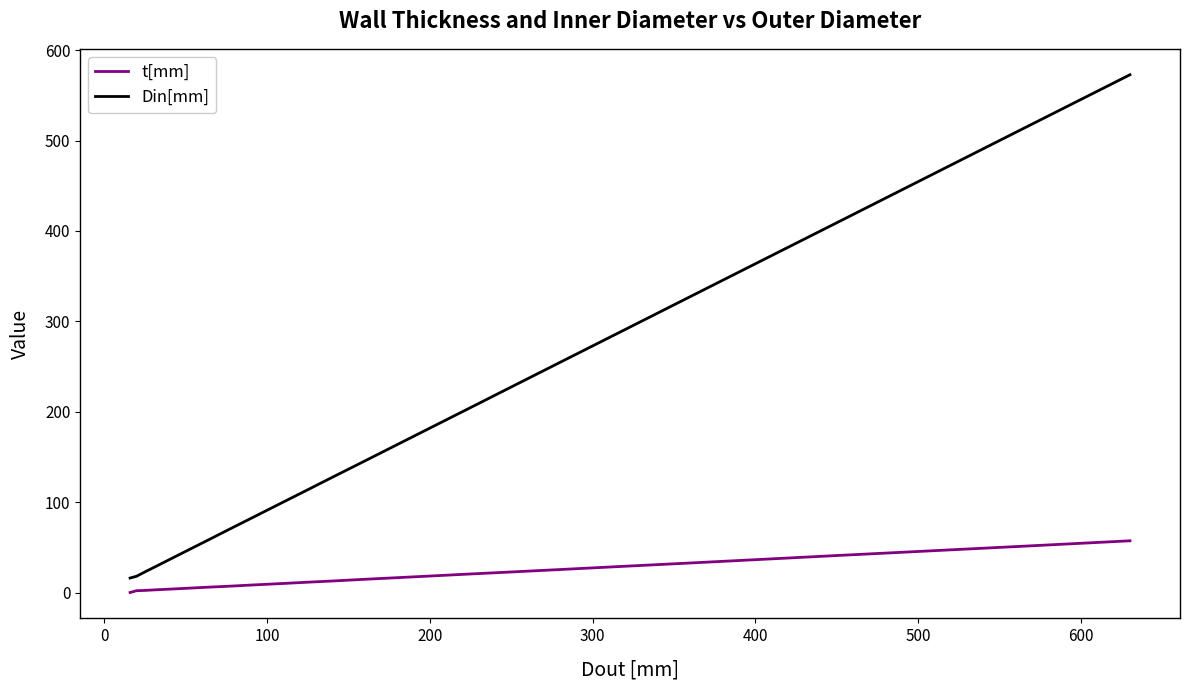

What is the minimum value for Din[mm]?

16.0